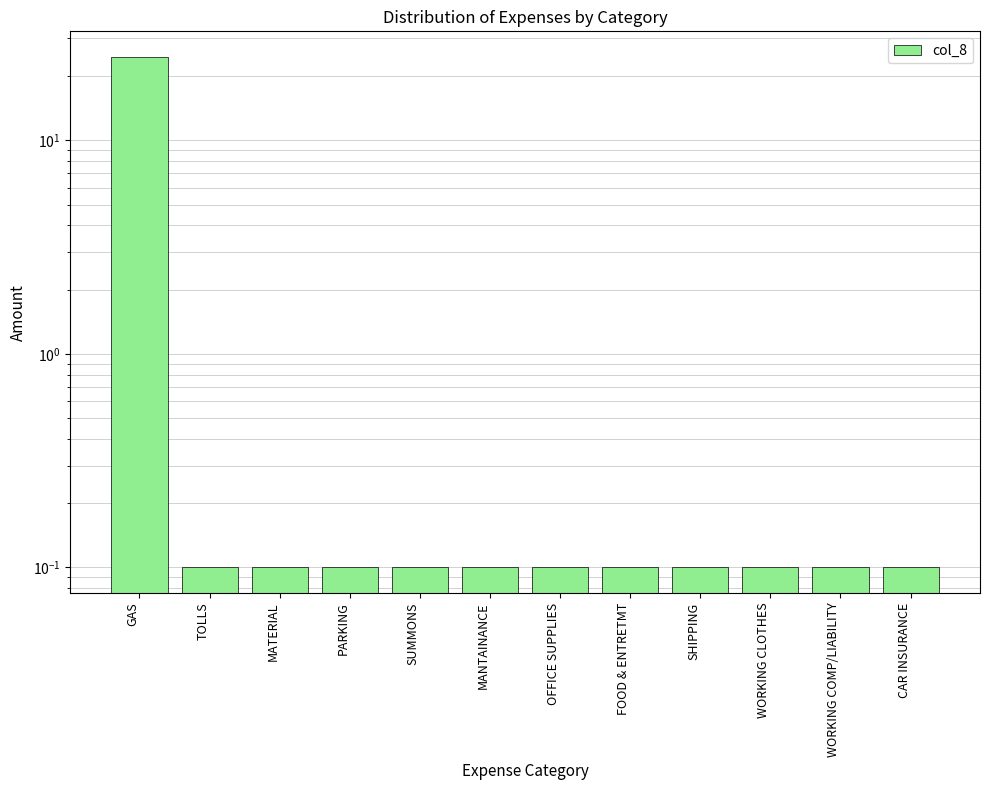

What is the sum of the values at CAR INSURANCE and MANTAINANCE?

0.2